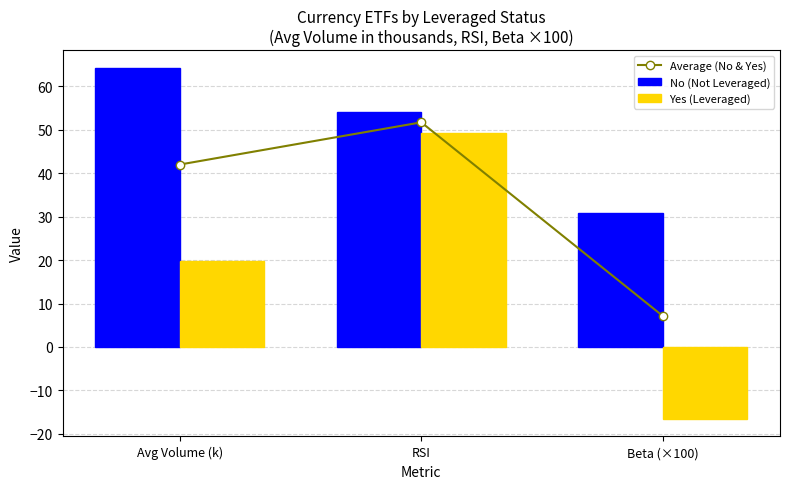

At how many categories does at least one series exceed 59?

1